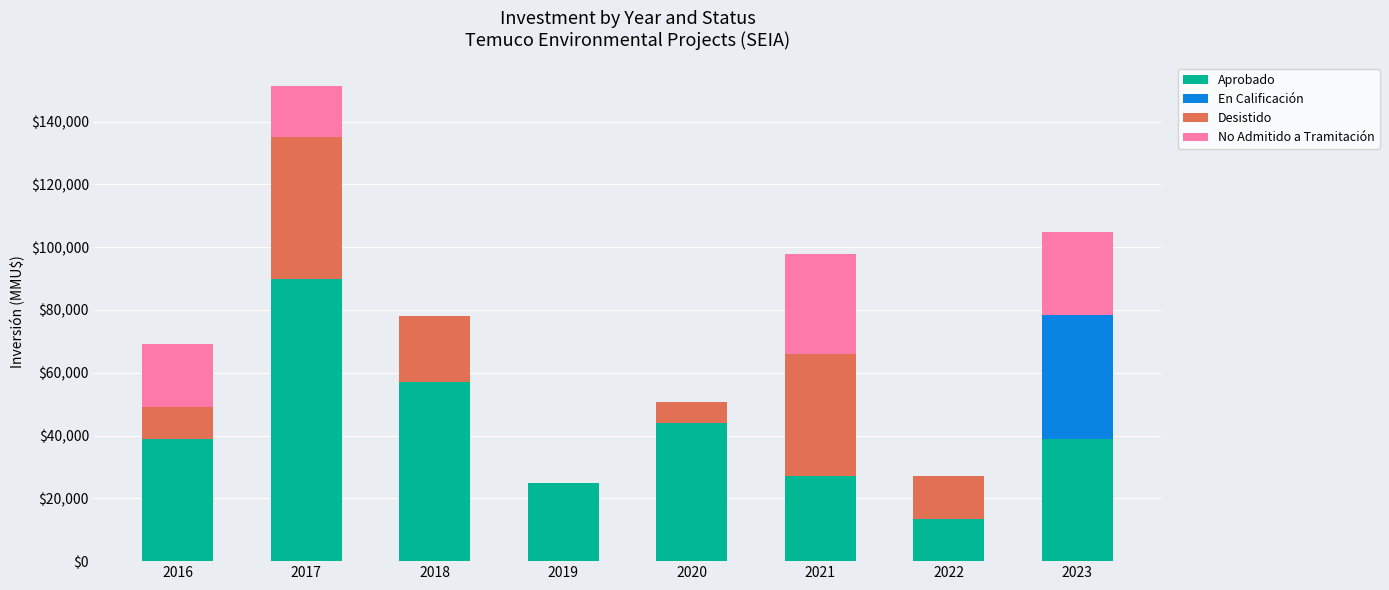

What is the maximum value for Aprobado?

90000